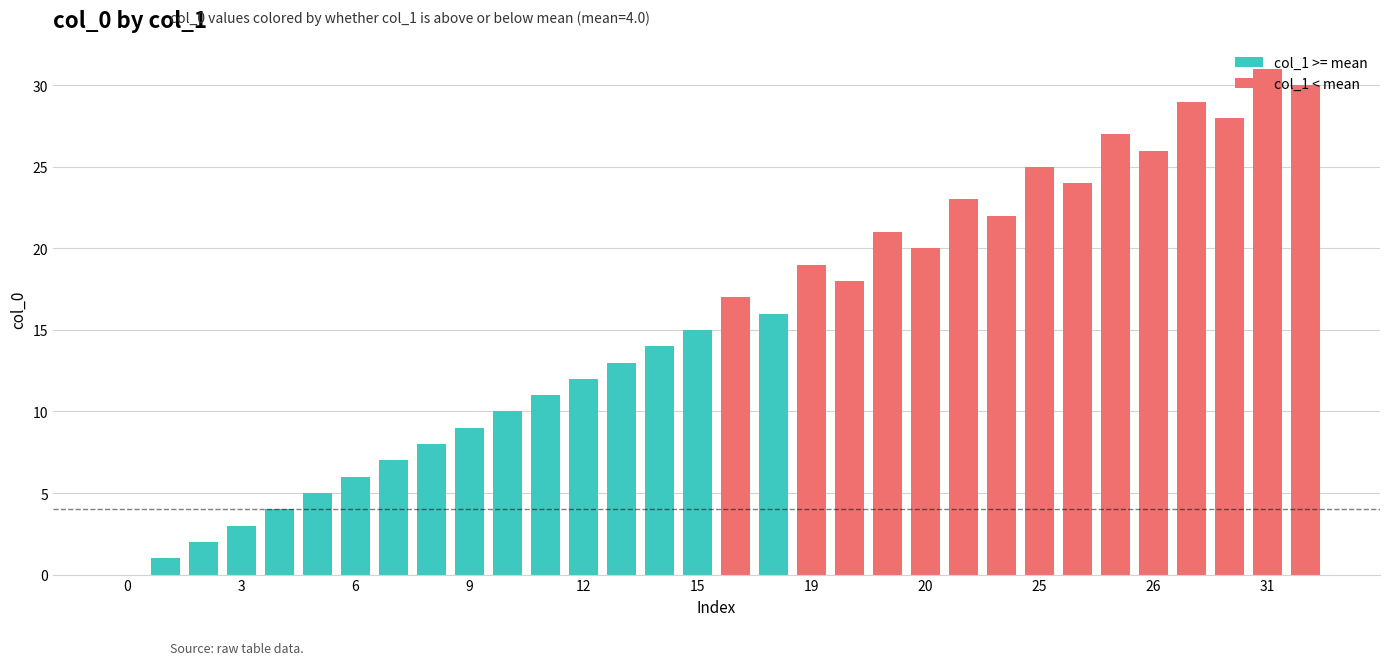

What are all the series names shown in the legend?

col_1 >= mean, col_1 < mean